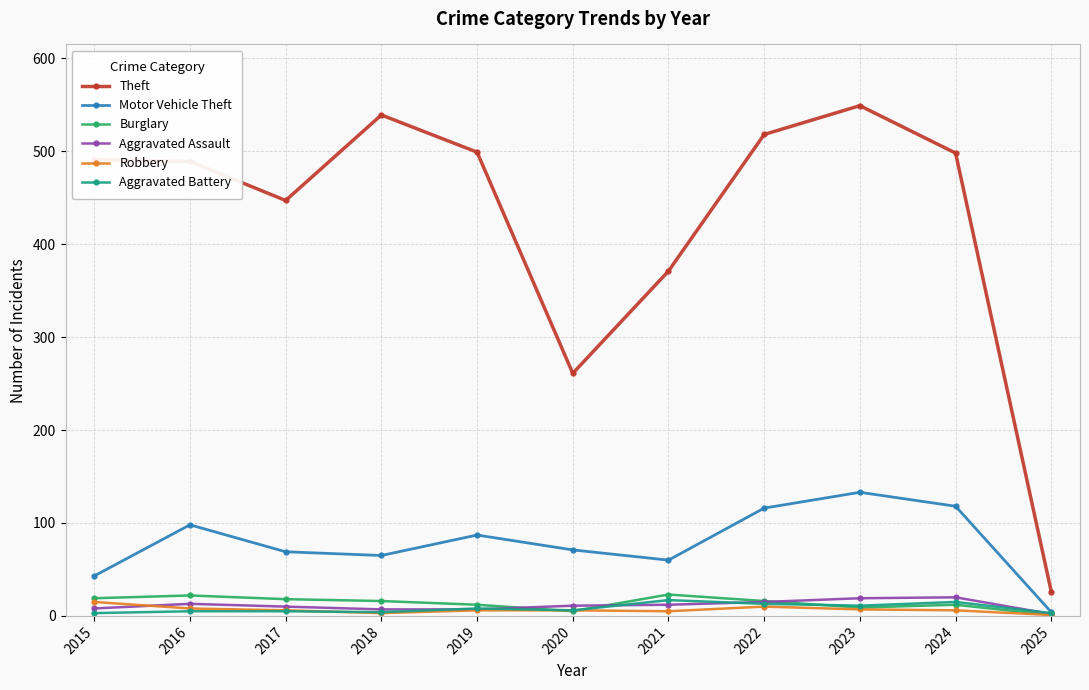

What is the highest value of the Burglary series?

23